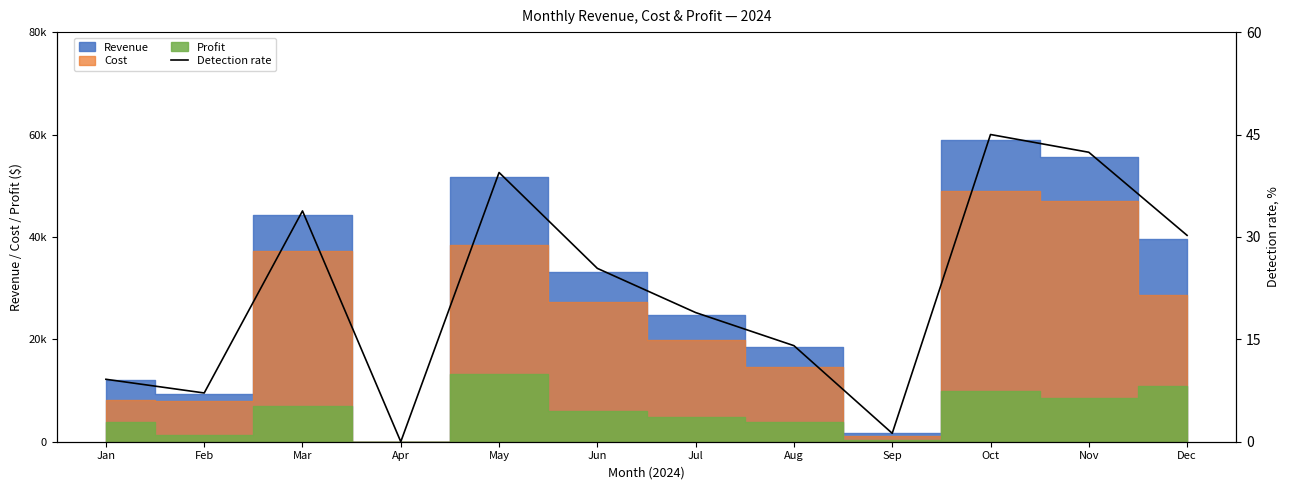

List the labels in order of value, smallest first.

Apr, Sep, Feb, Jan, Aug, Jul, Jun, Dec, Mar, May, Nov, Oct